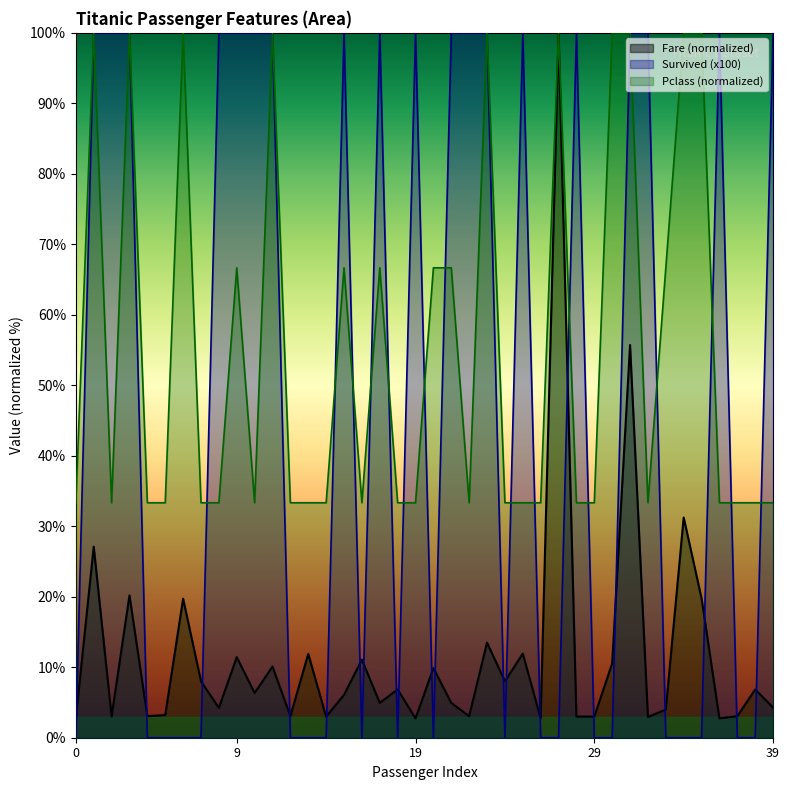

The value of Pclass at 5 is 15.6. True or false?

False